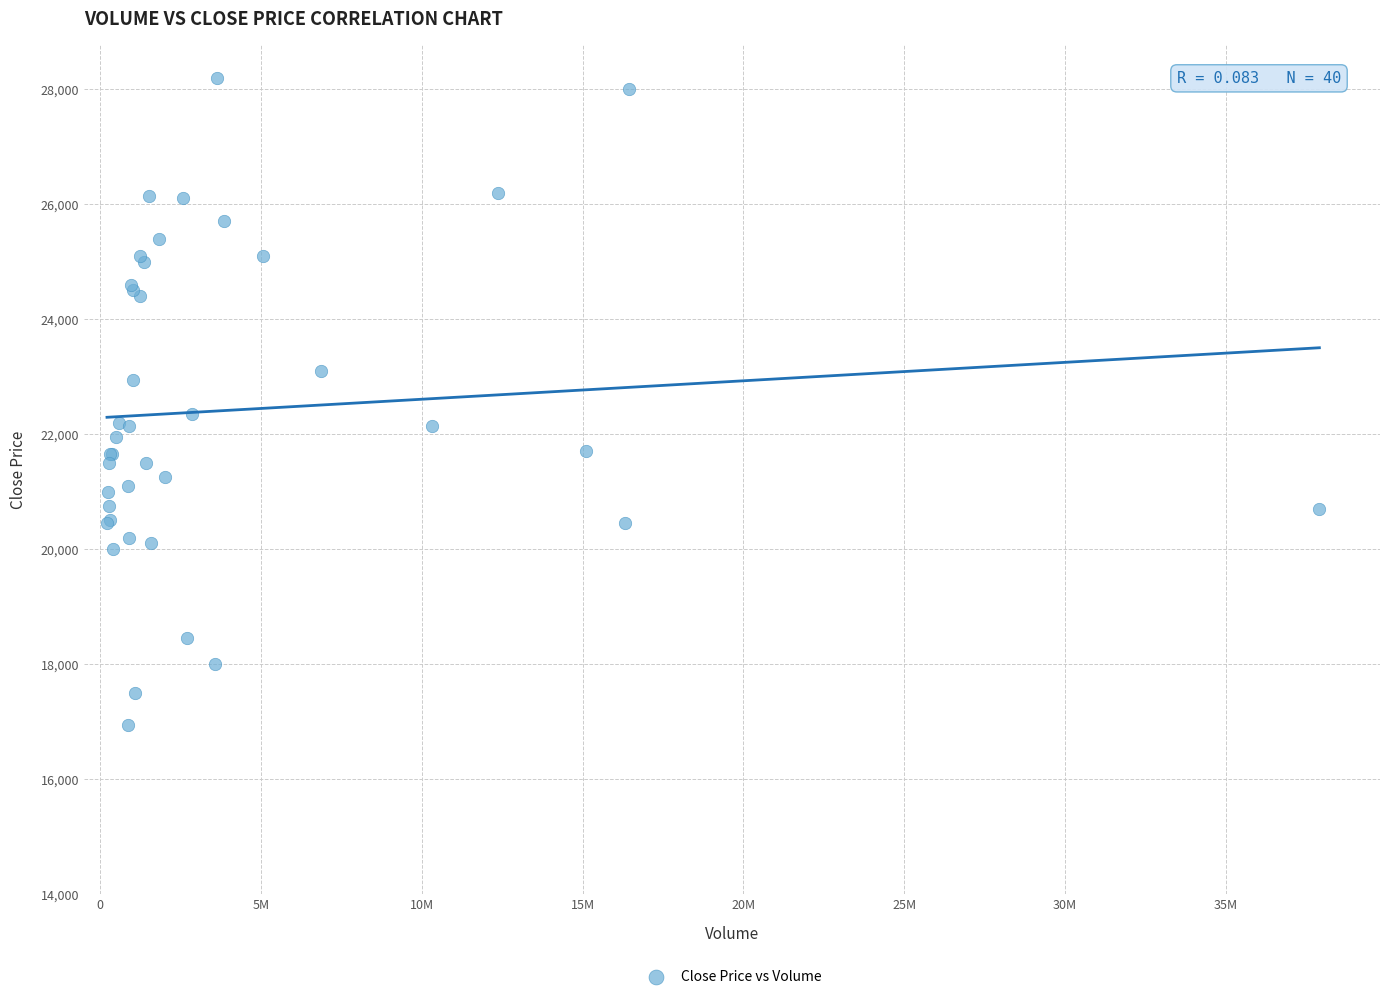

What Y value in the scatter plot is closest to 22575?

22350